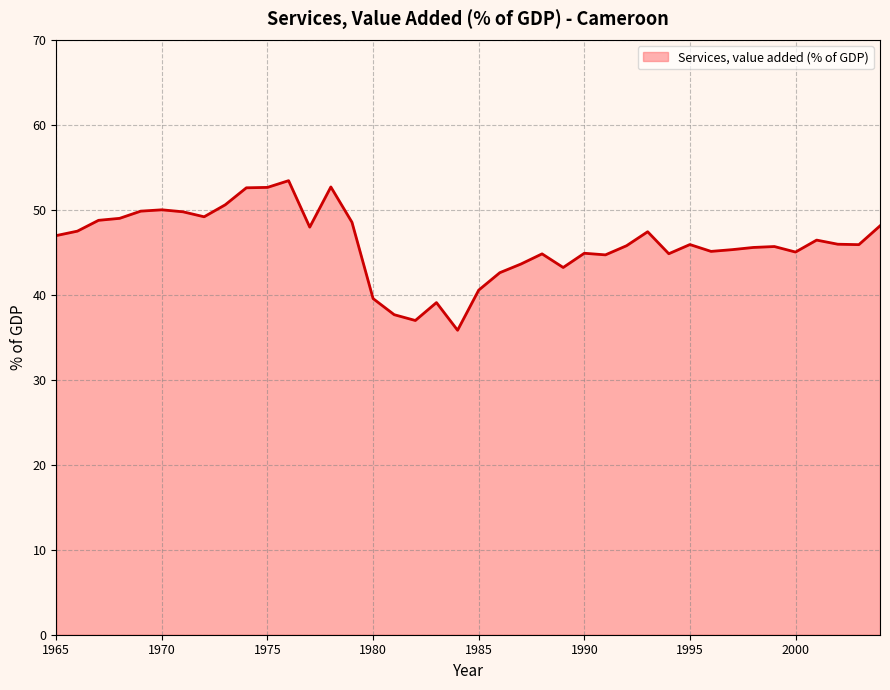

What is the average value?

46.0